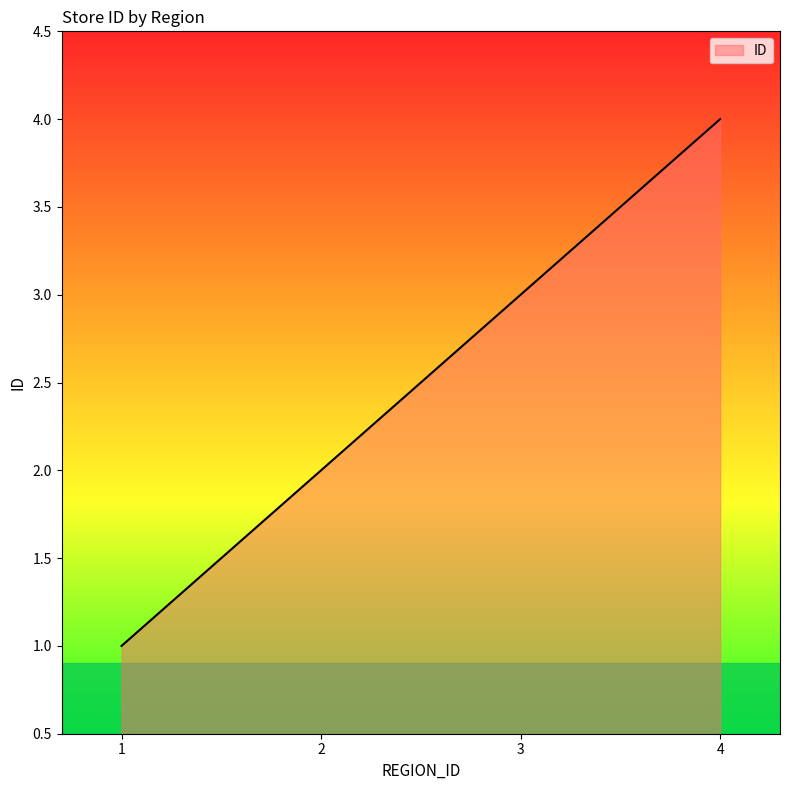

Reading left to right, what are all the values shown in this chart?

1=1	2=2	3=3	4=4